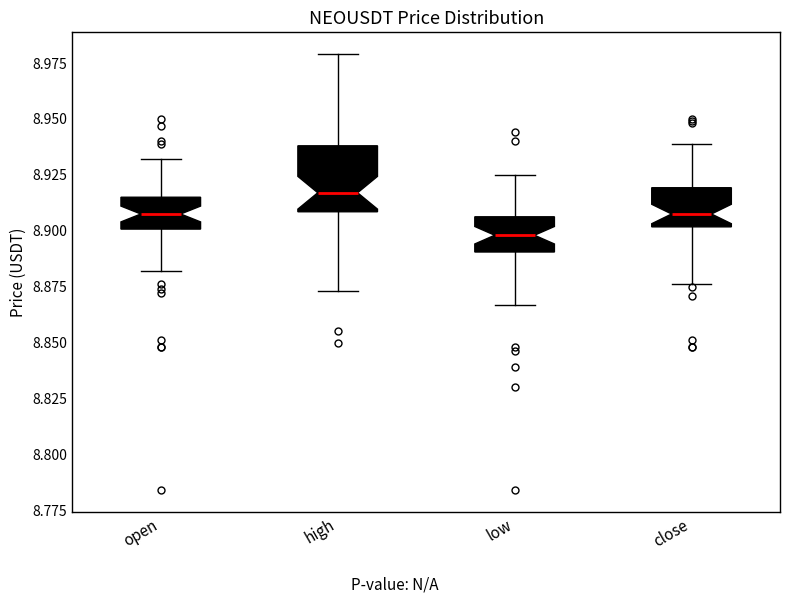

Reading left to right, read every box against the y-axis: the position of its median line, the range the box covers, and the ends of its whiskers. The values are not printed on the chart, so give them approximately, as read against the axis.

open: median 8.910, box 8.900 to 8.915, whiskers 8.880 to 8.930
high: median 8.915, box 8.910 to 8.940, whiskers 8.875 to 8.980
low: median 8.900, box 8.890 to 8.905, whiskers 8.865 to 8.925
close: median 8.910, box 8.900 to 8.920, whiskers 8.875 to 8.940